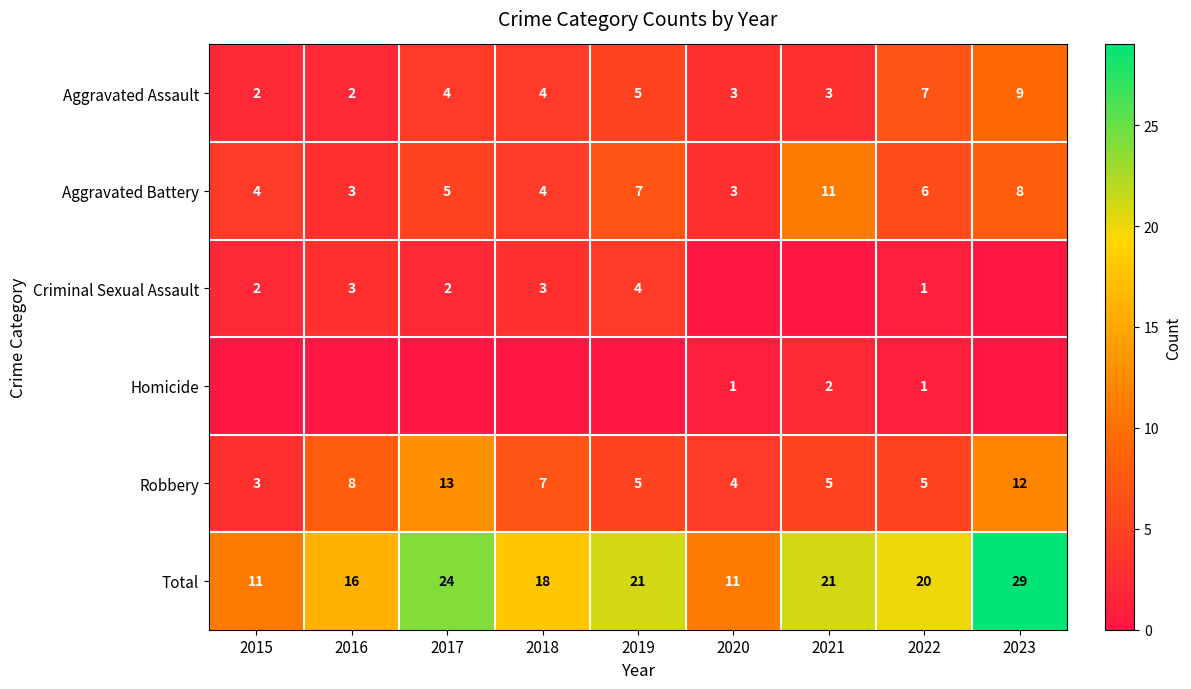

What is the sum of the Aggravated Assault values at 2021 and 2016?

5